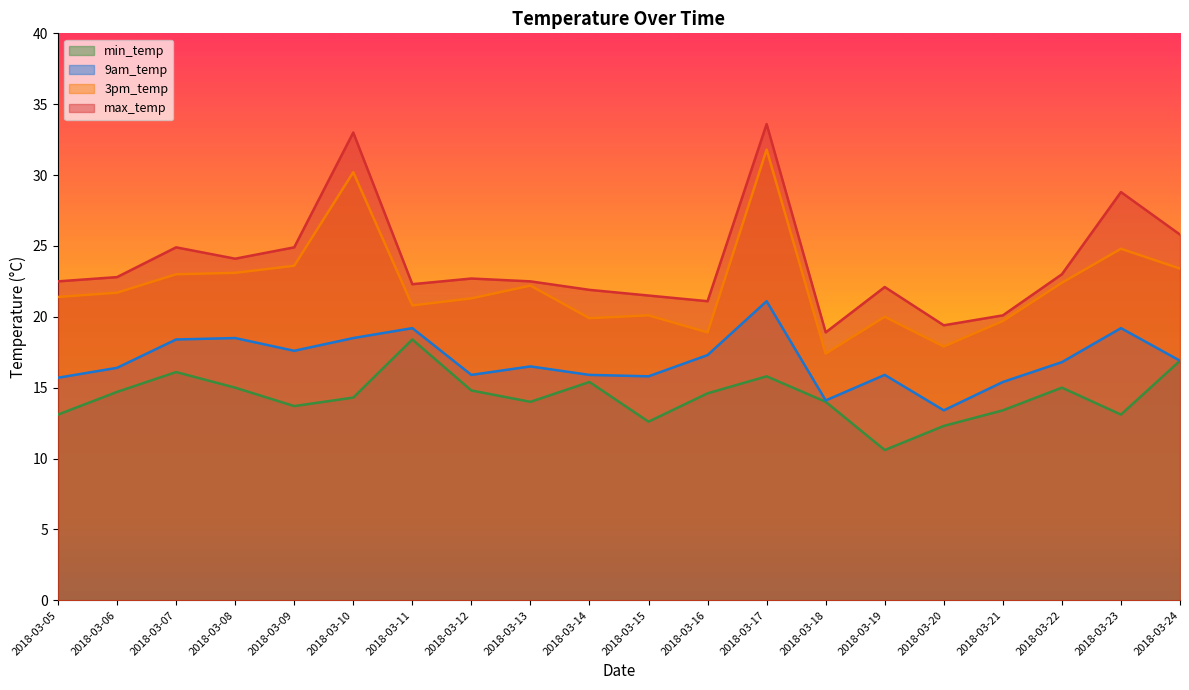

At 2018-03-17, list the series in order from smallest to largest.

min_temp, 9am_temp, 3pm_temp, max_temp